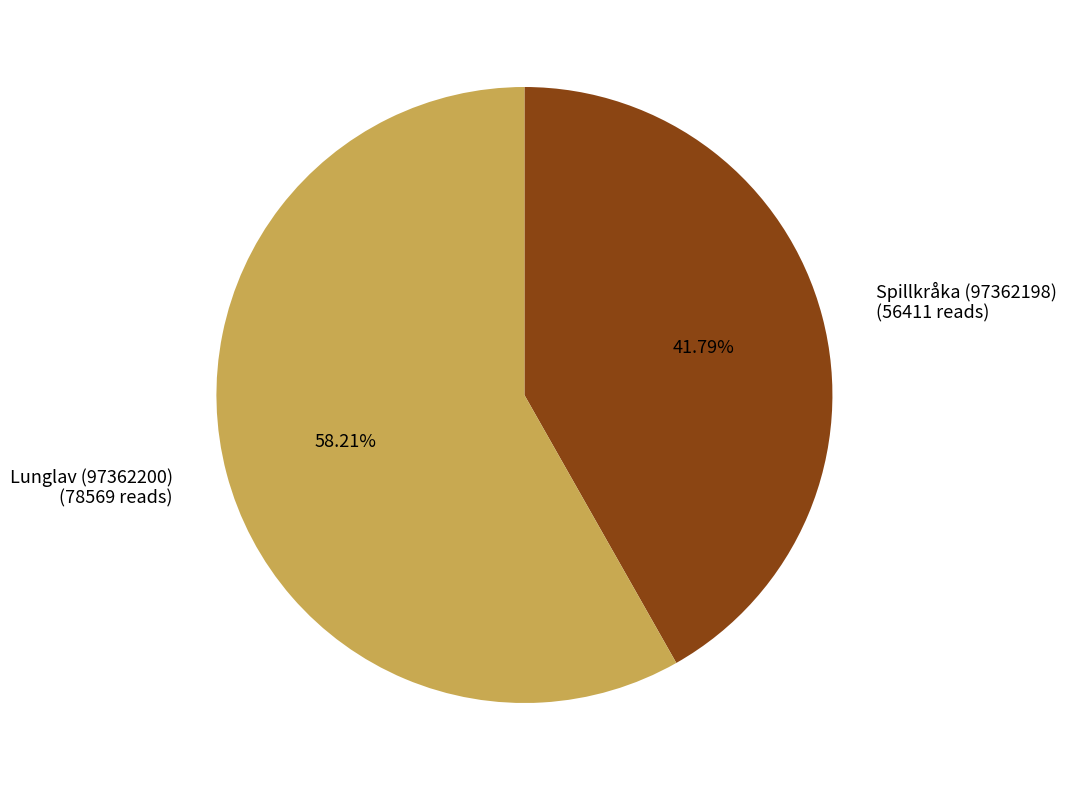

Which category has the smallest portion of the pie?

Spillkråka (97362198)